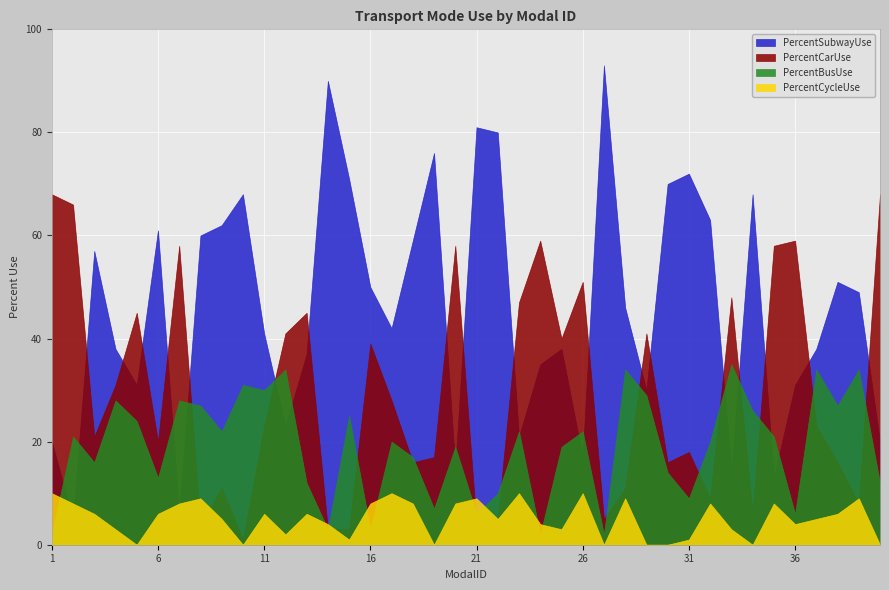

At which category does PercentCarUse reach its first local peak?

5